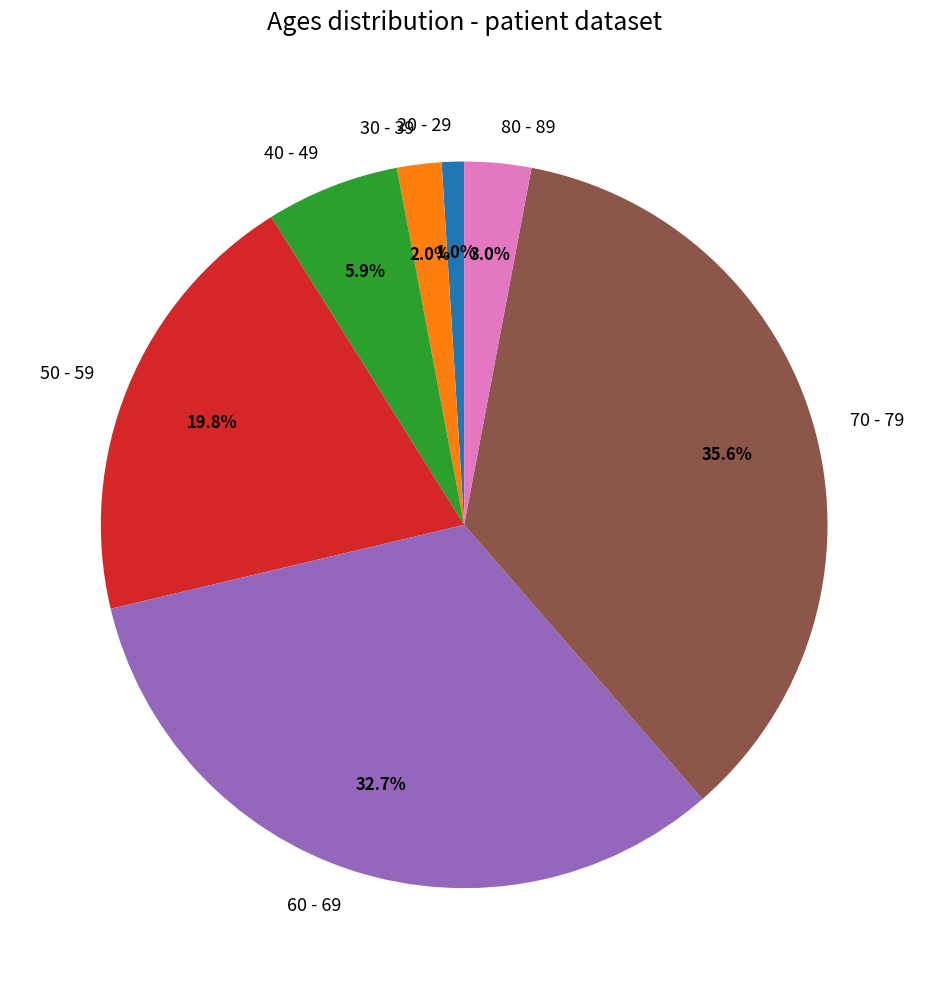

Count the number of slices in the pie.

7